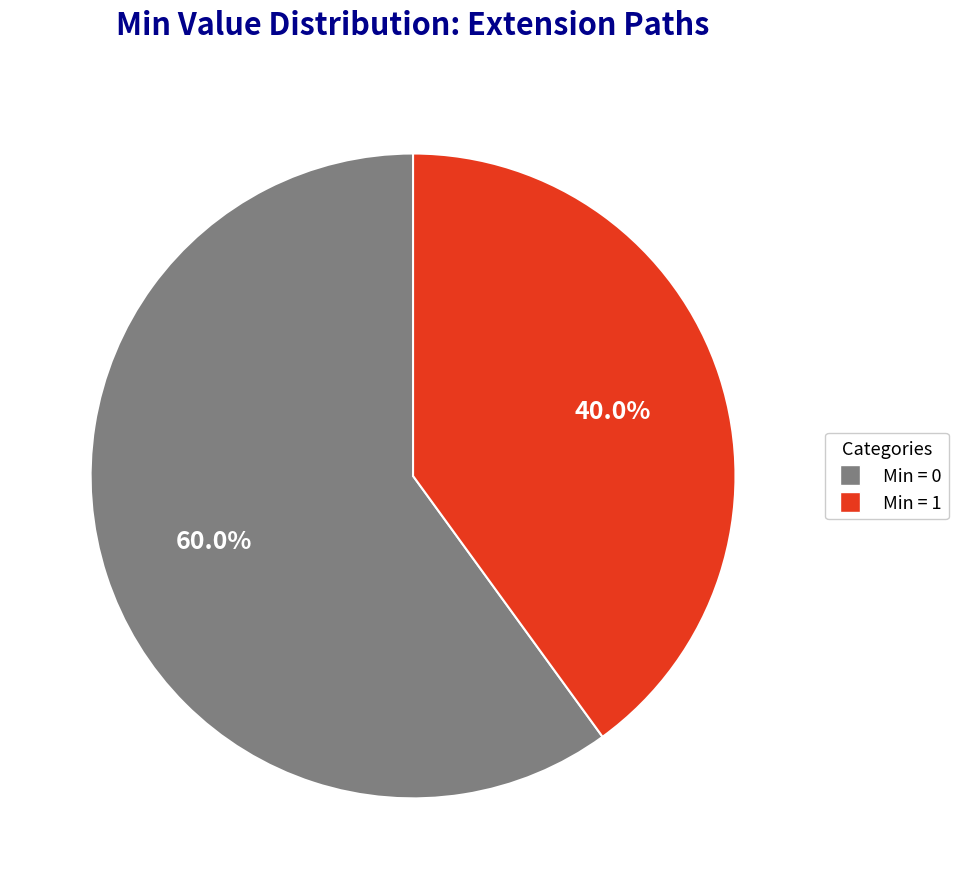

Is Min = 0 the majority of the pie?

Yes